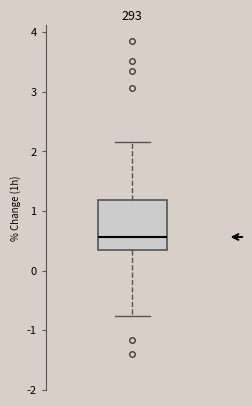

Where does the upper whisker of the box end on the y-axis? The values are not printed on the chart, so give them approximately, as read against the axis.

2.2